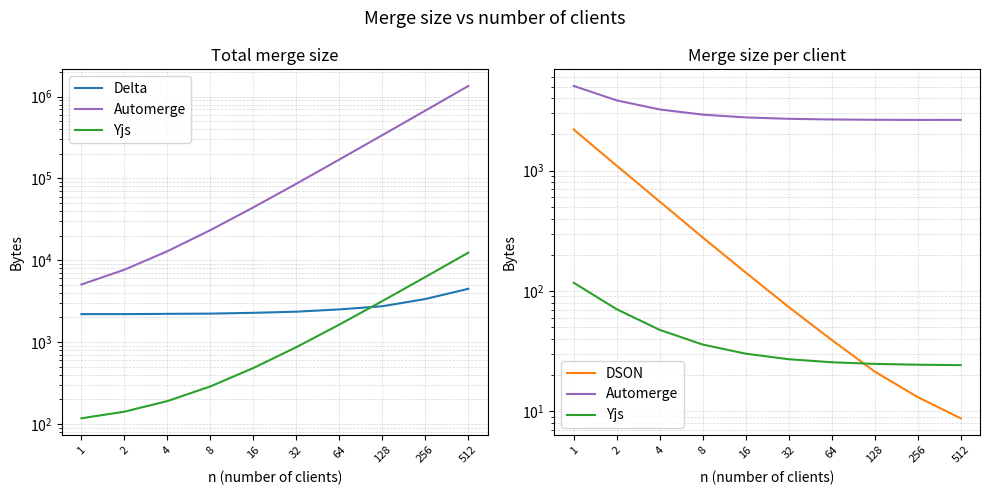

What is the sum of all Delta values?

26555.0